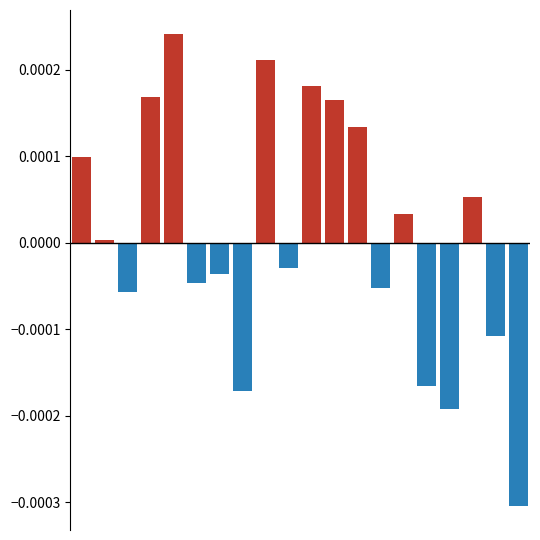

What are all the series names shown in the legend?

ay_top > ay_bot, ay_top < ay_bot